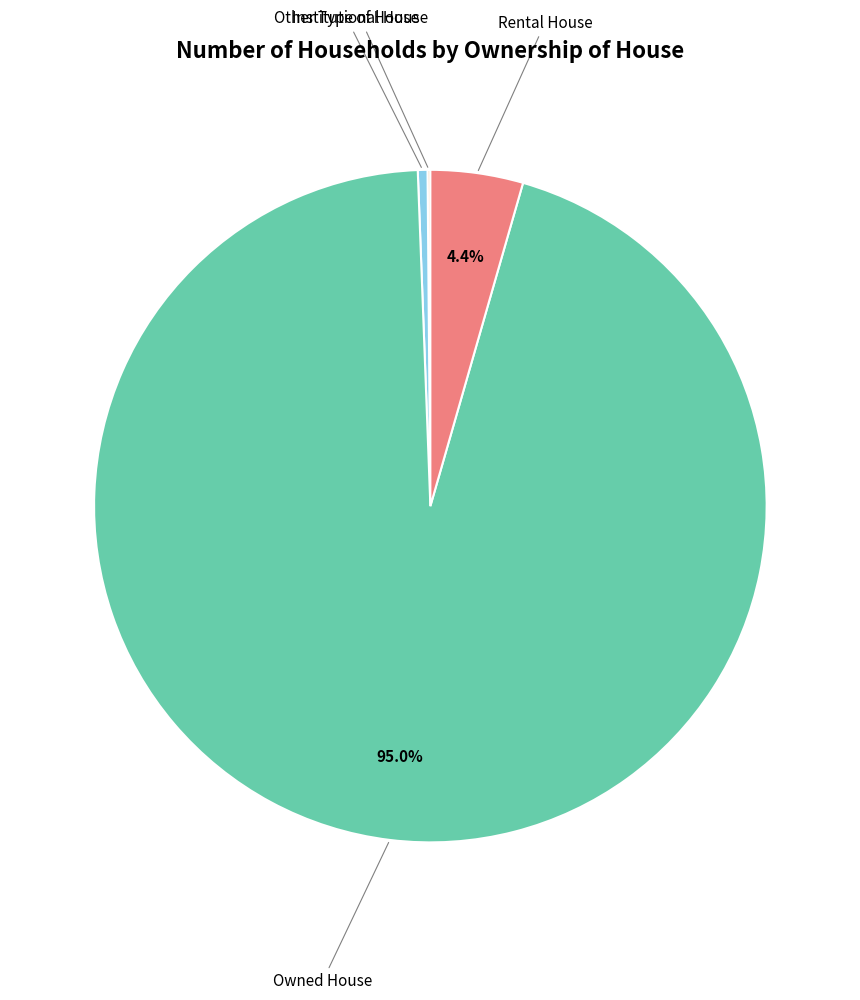

Is there any slice that represents more than half of the pie?

Yes